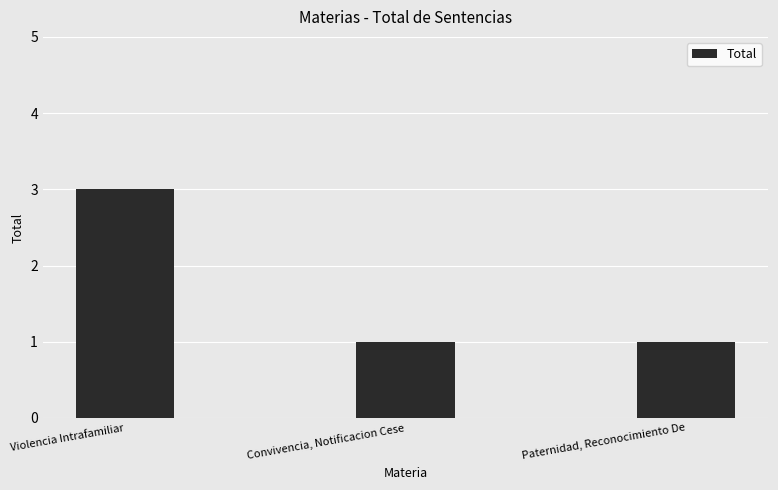

The chart shows a value of 0 at Paternidad, Reconocimiento De. True or false?

False